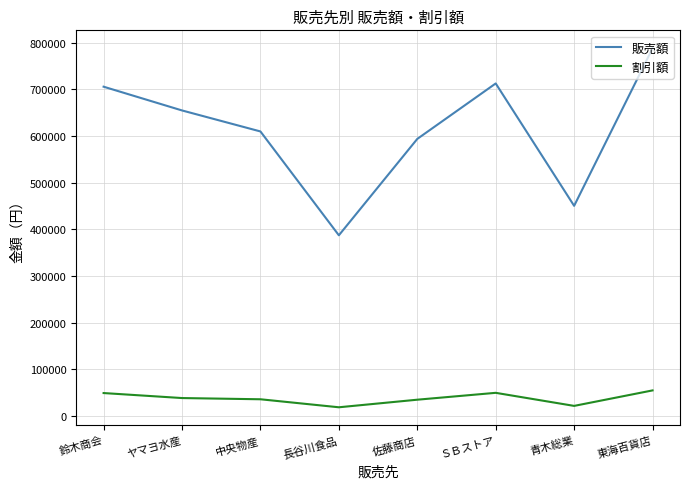

What is the maximum value shown in the chart?

788240